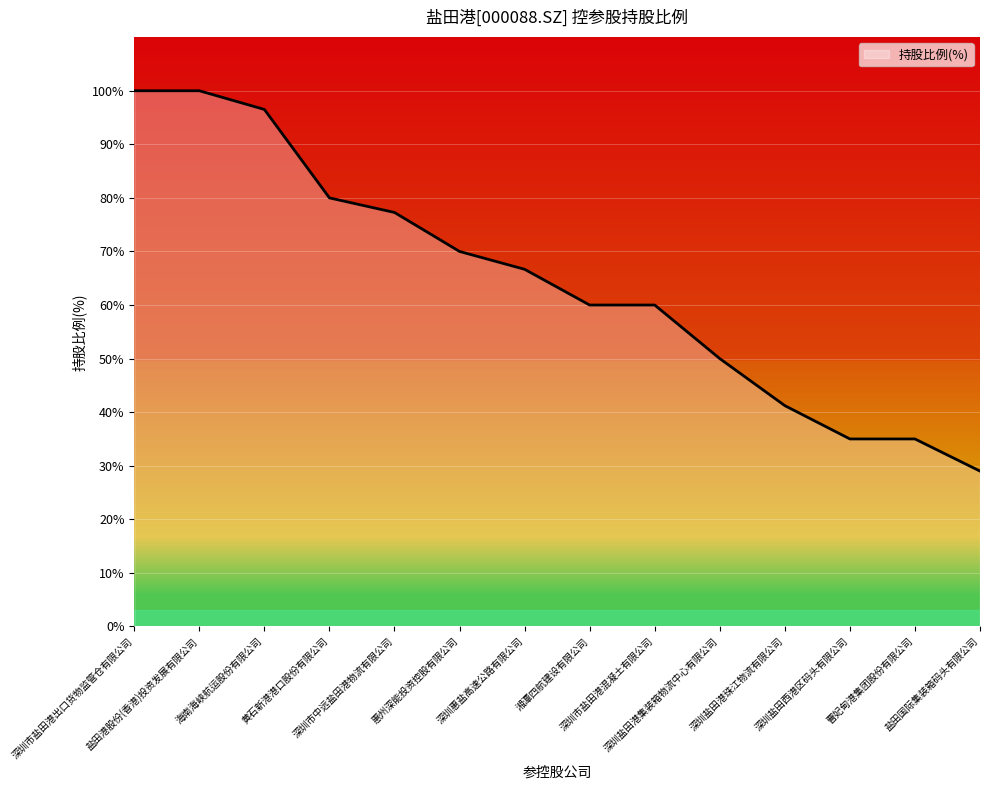

How many categories are shown in the chart?

14